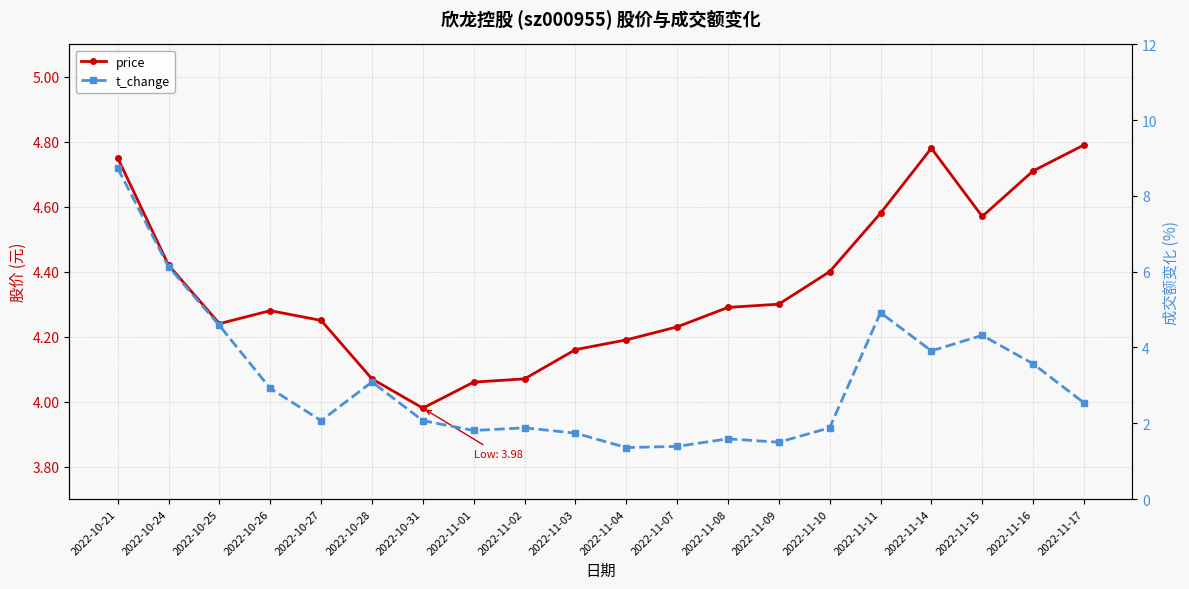

True or false: price has more than 0 interior local peaks.

True